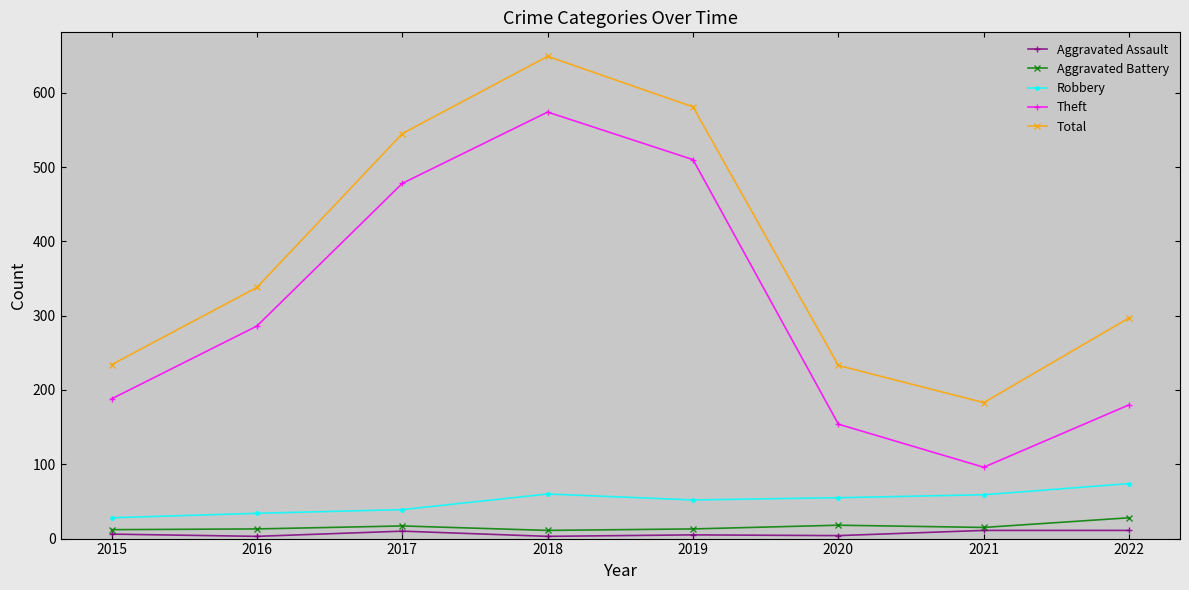

True or false: Total has a value of 119 at 2022.

False